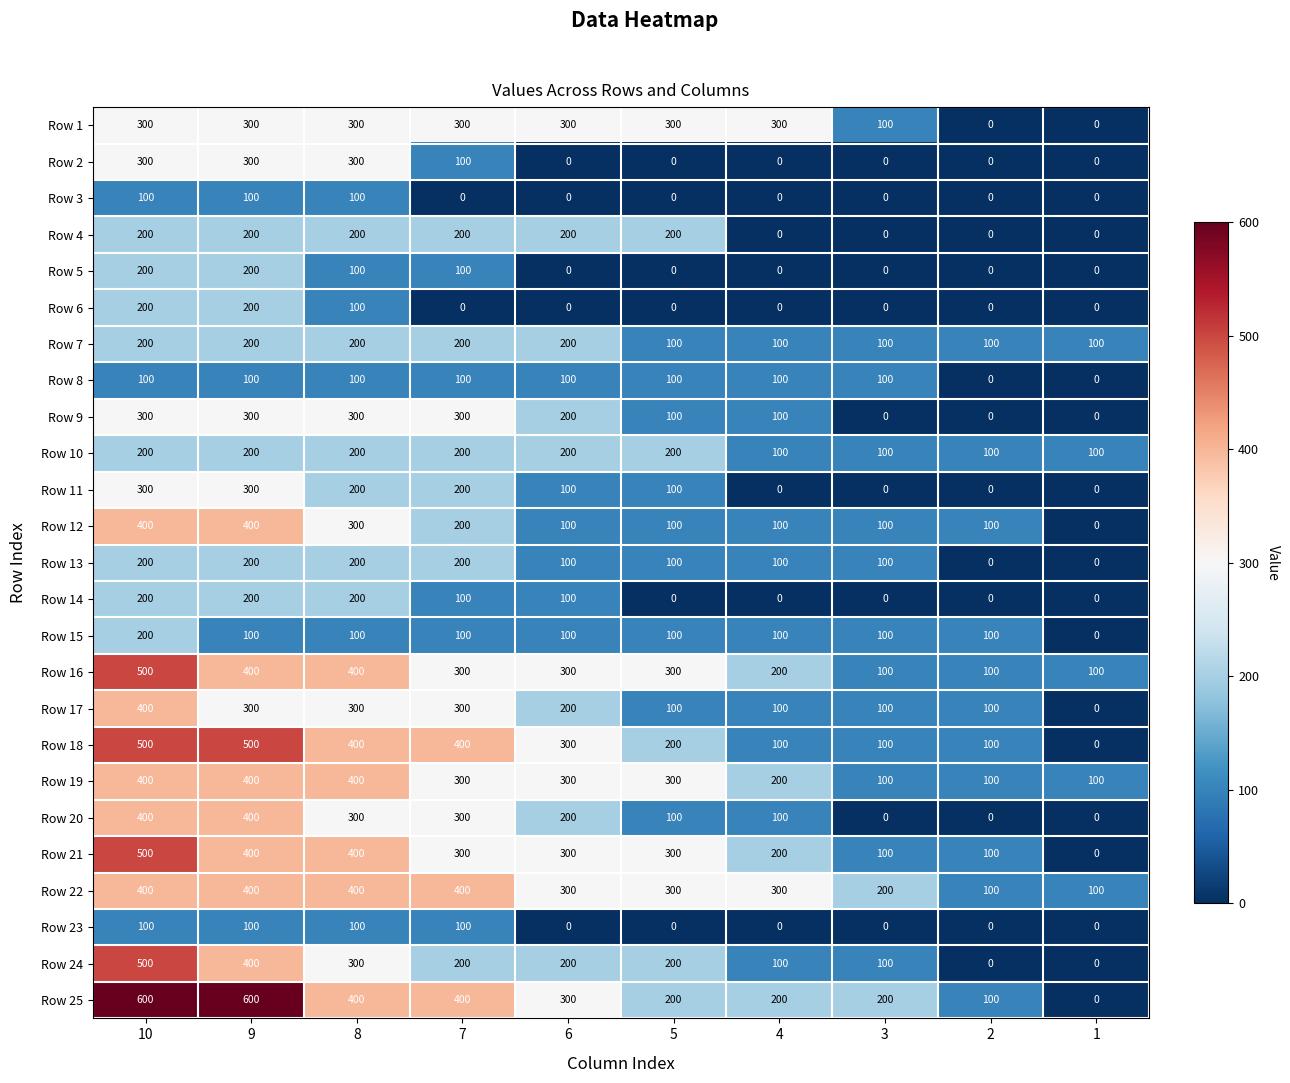

What is the maximum value for Row 1?

300